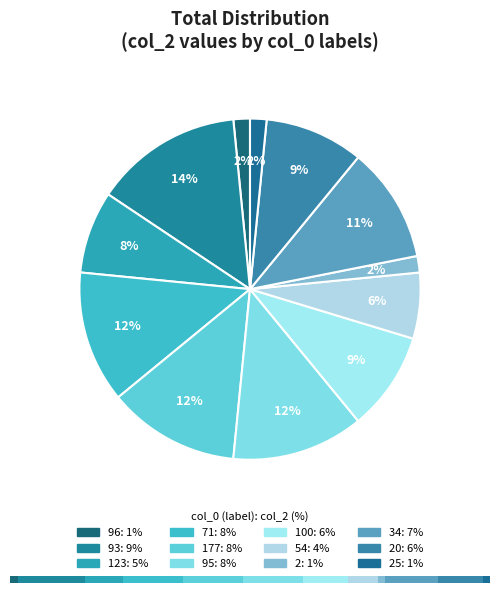

Is 54 the majority of the pie?

No